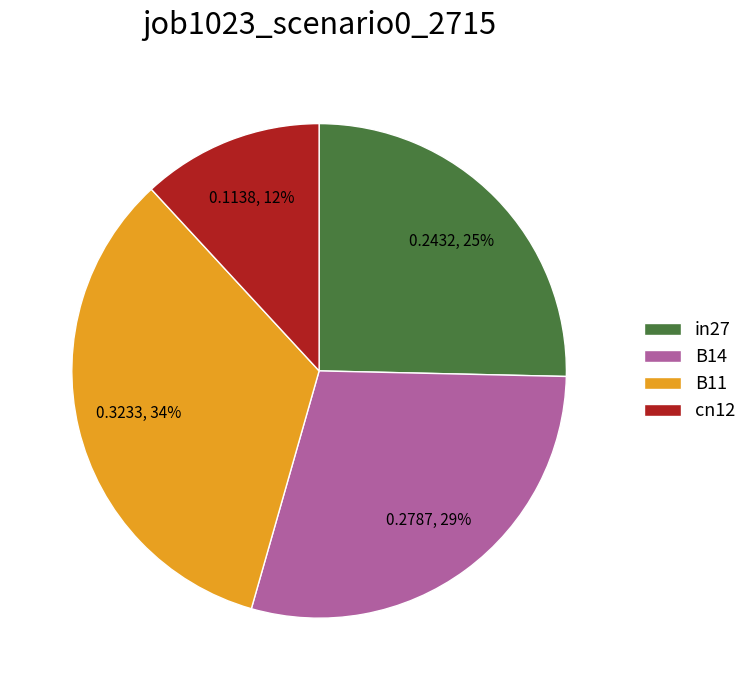

True or false: B11 accounts for 22% of the total.

False